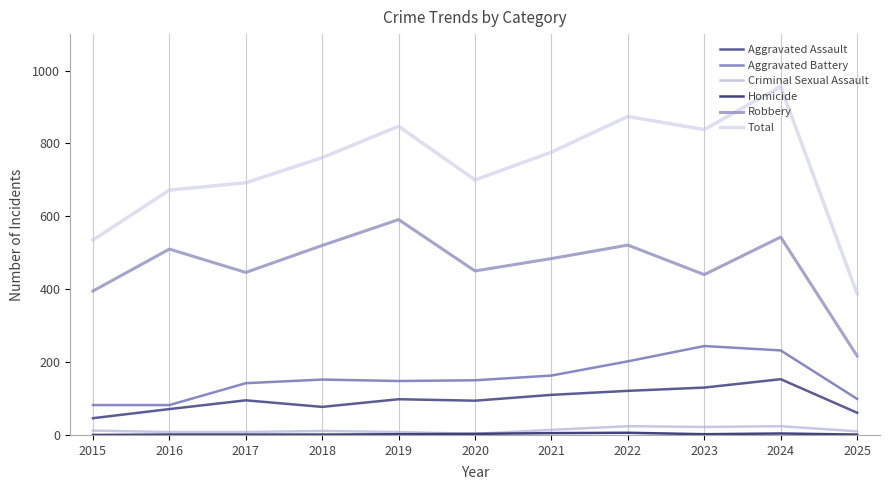

How many distinct data groups are displayed?

6